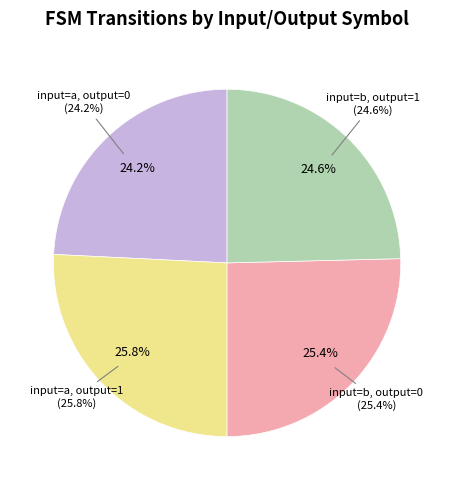

Is there a majority slice in this chart?

No